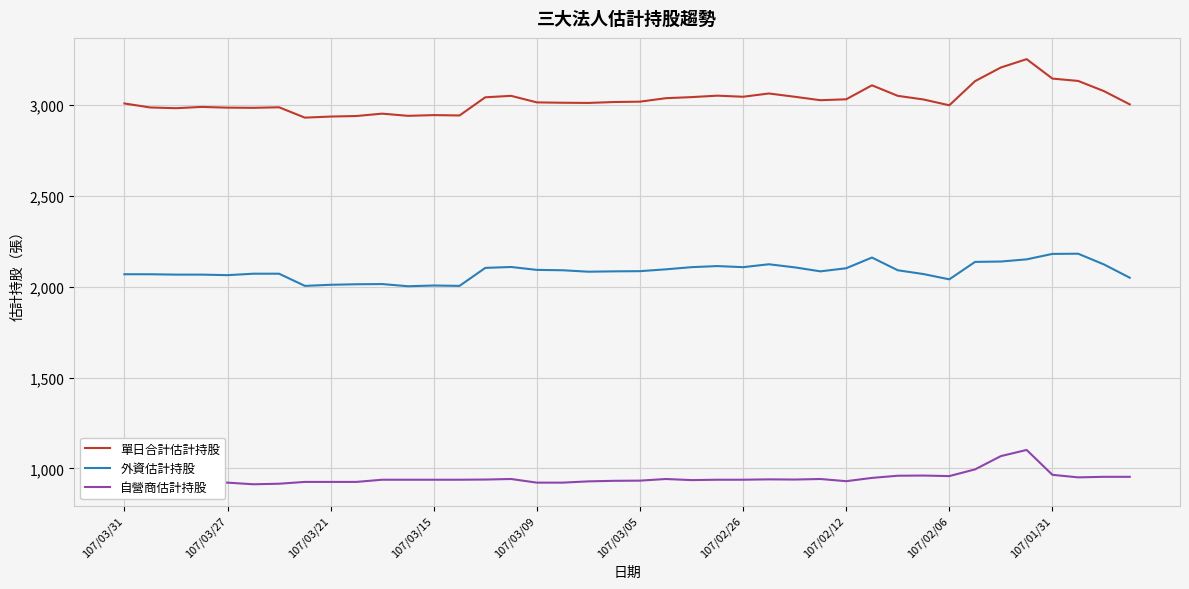

What is the difference between the maximum and minimum values in the 自營商估計持股 series?

189